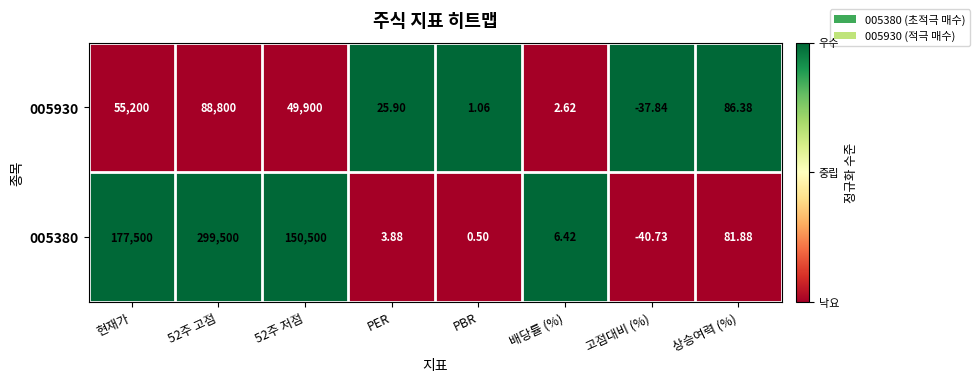

At how many categories does at least one series exceed 0?

7